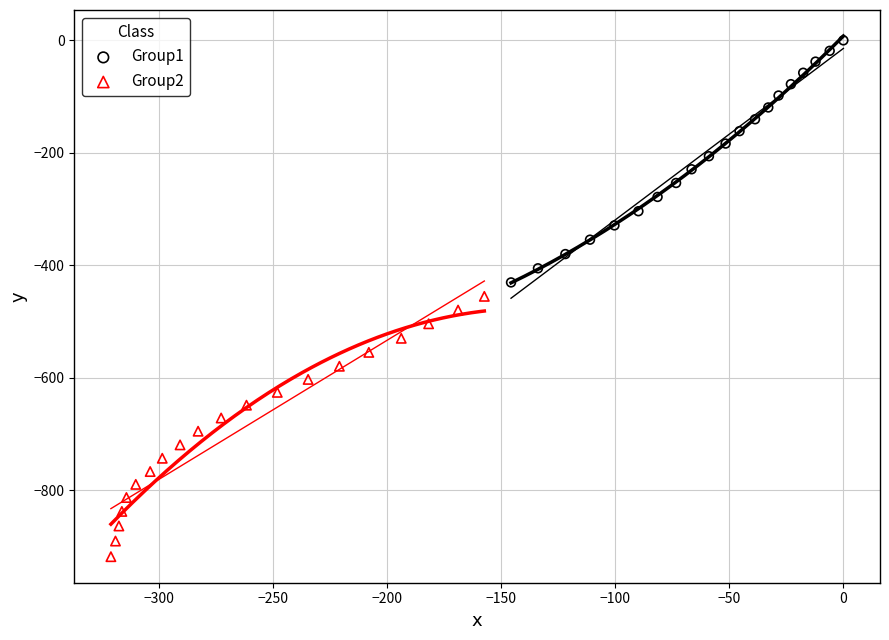

Which series has the widest spread of Y values?

Group2